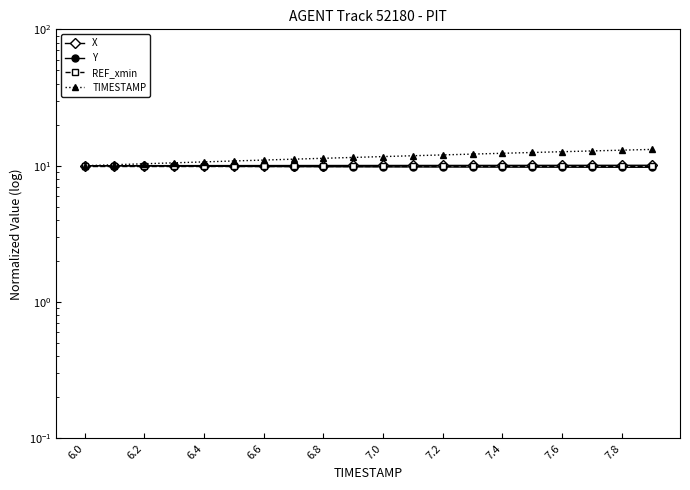

What is the sum of the REF_xmin values at 7.0 and 6.6?

20.0